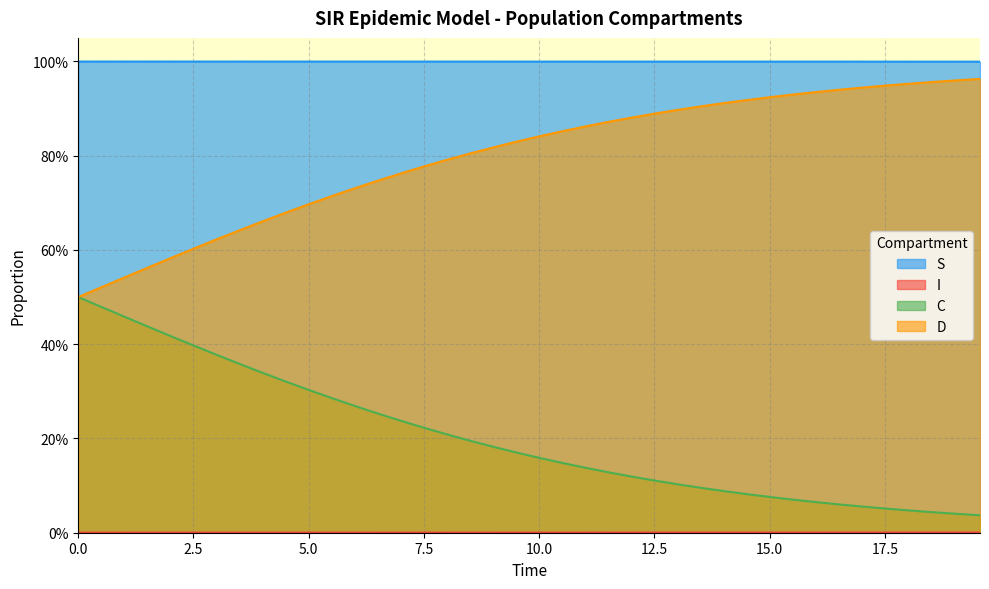

True or false: S has a value of 0.3 at 23.

False